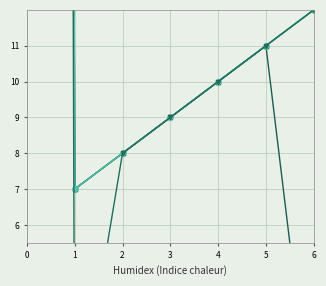

True or false: MHL_RealGeneticAlgorithmWDTS and MHL_RealGeneticAlgorithmWCC intersect in this chart.

False